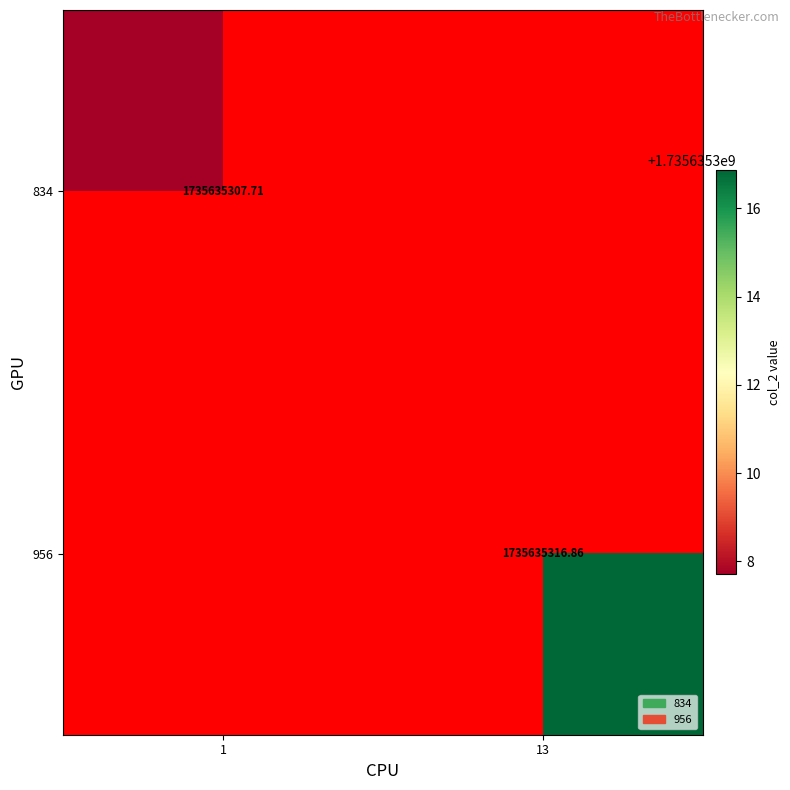

What is the total value across all series at 1?

1735635307.7